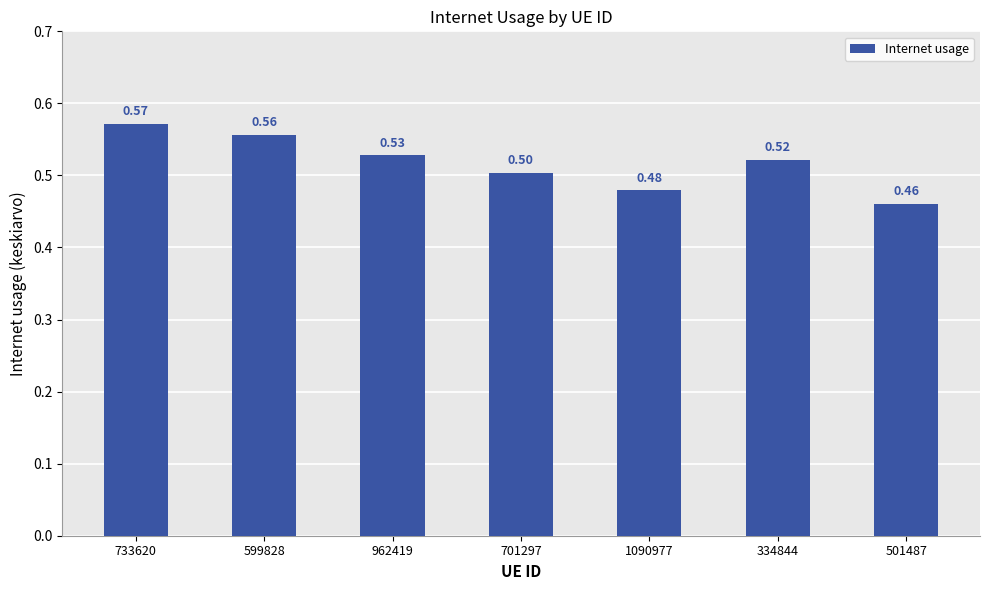

Does the chart contain any negative values?

No